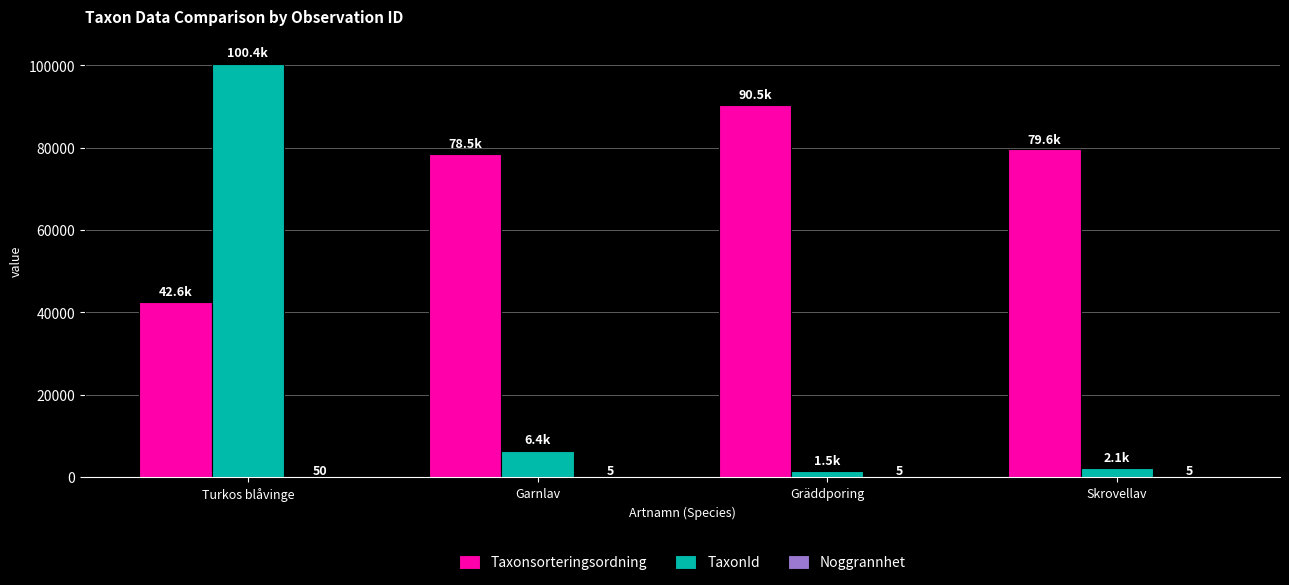

The value of TaxonId at Garnlav is 6425. True or false?

True